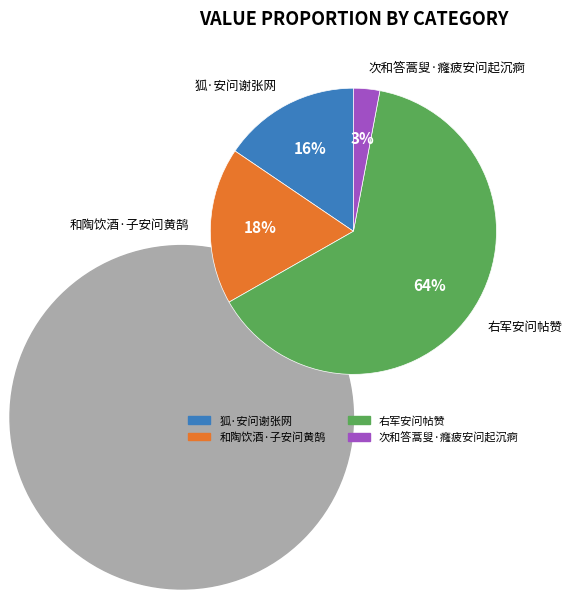

To the nearest percent, what percentage of the pie is 狐·安问谢张网?

16%